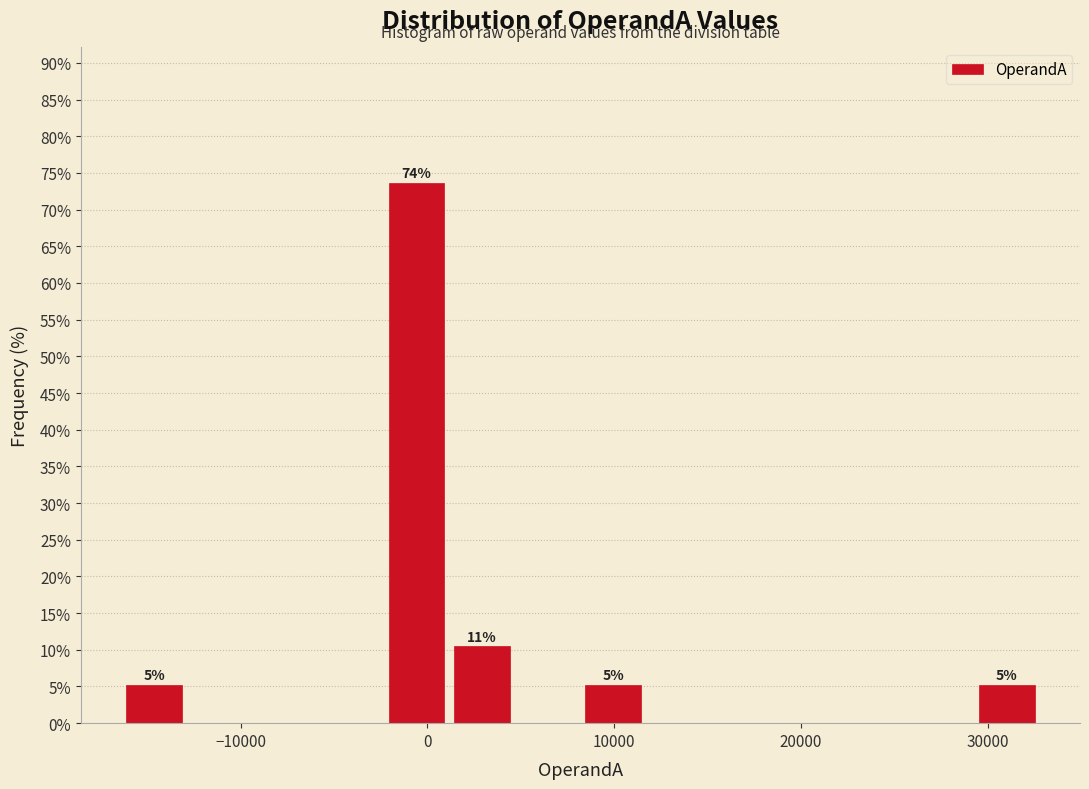

Read against the x-axis, roughly where is the centre of the tallest bar?

-1000